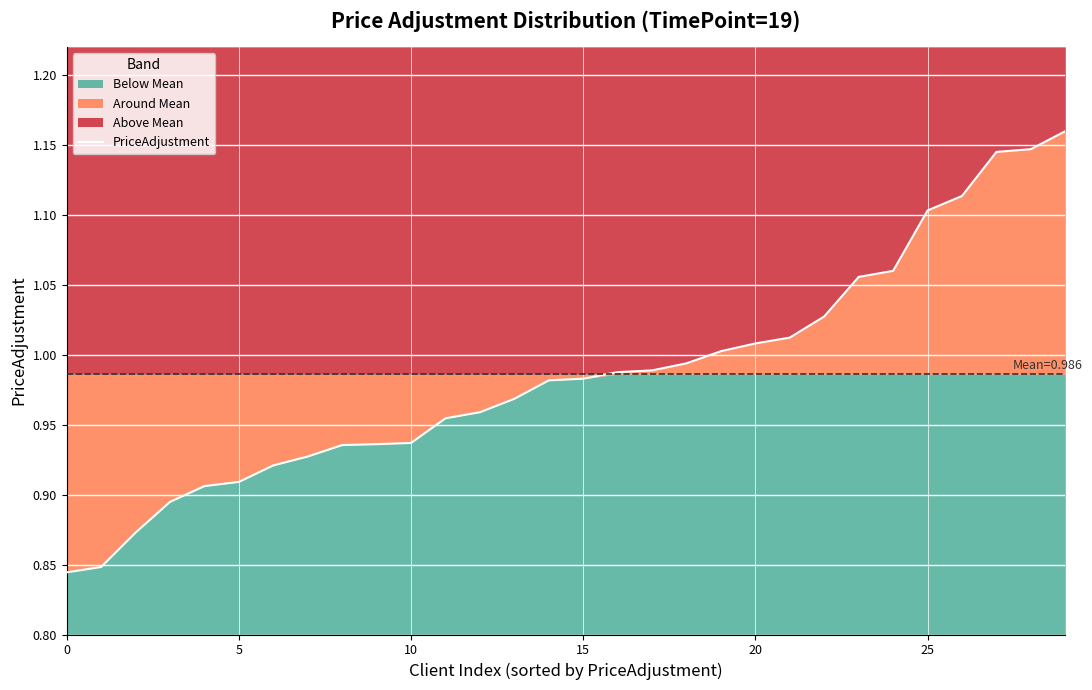

The chart shows a value of 0.6 at 22. True or false?

False